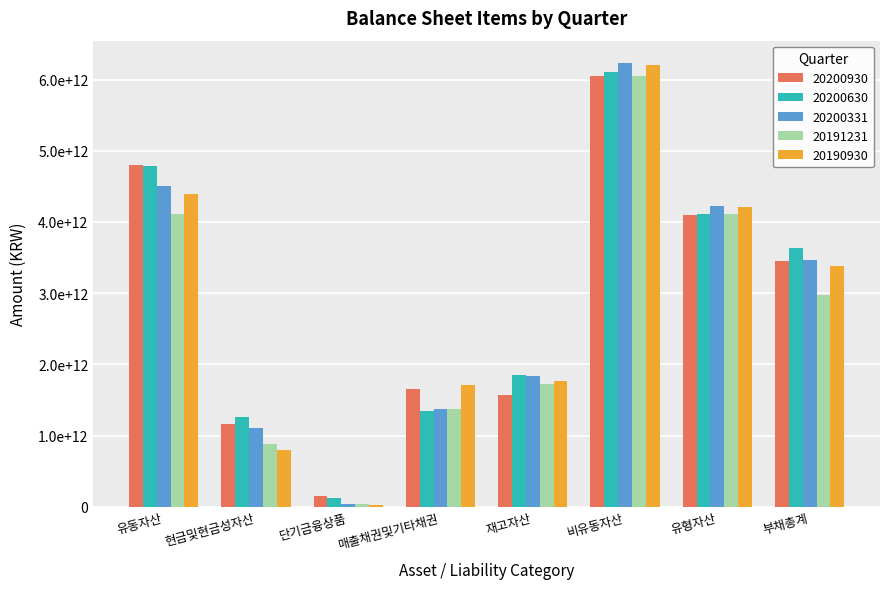

What is the difference between the 20200331 values at 유형자산 and 매출채권및기타채권?

2855502775716